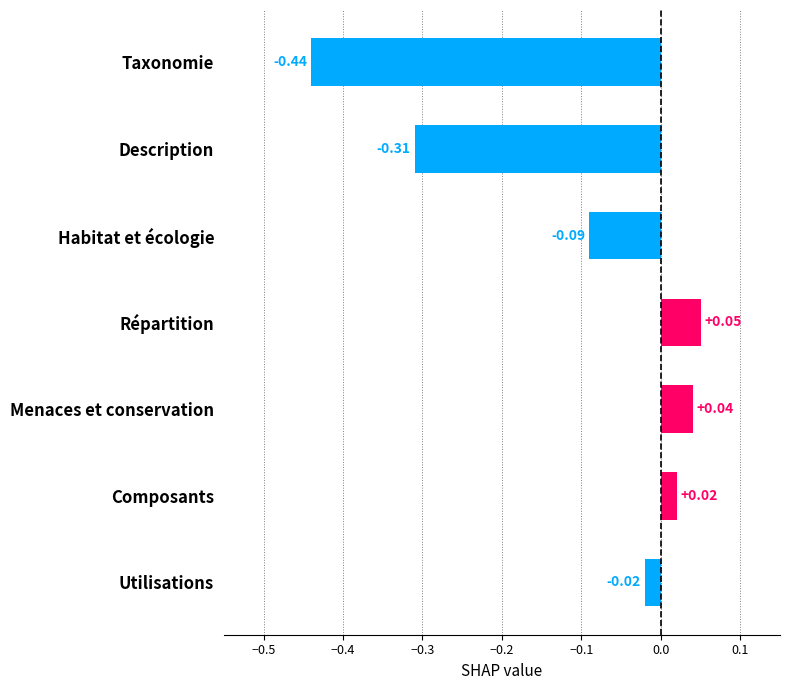

Between Taxonomie and Composants, which is larger?

Composants